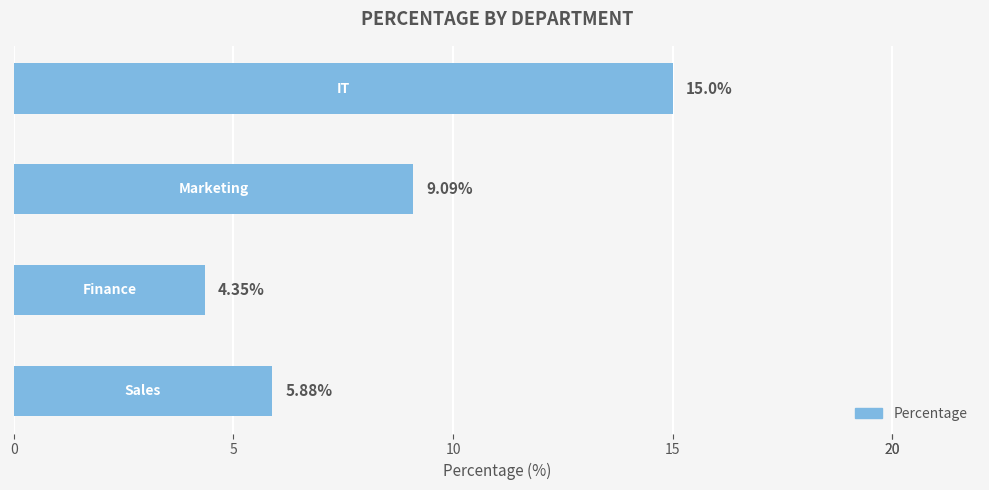

What is the difference between the maximum and second lowest values?

9.1